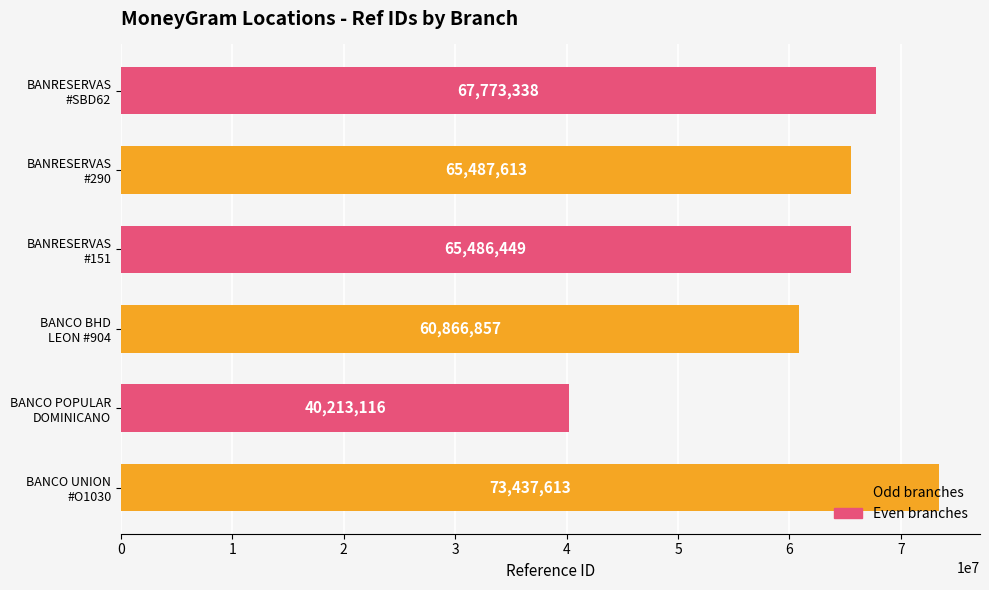

What is the difference between the maximum and minimum values?

33224497